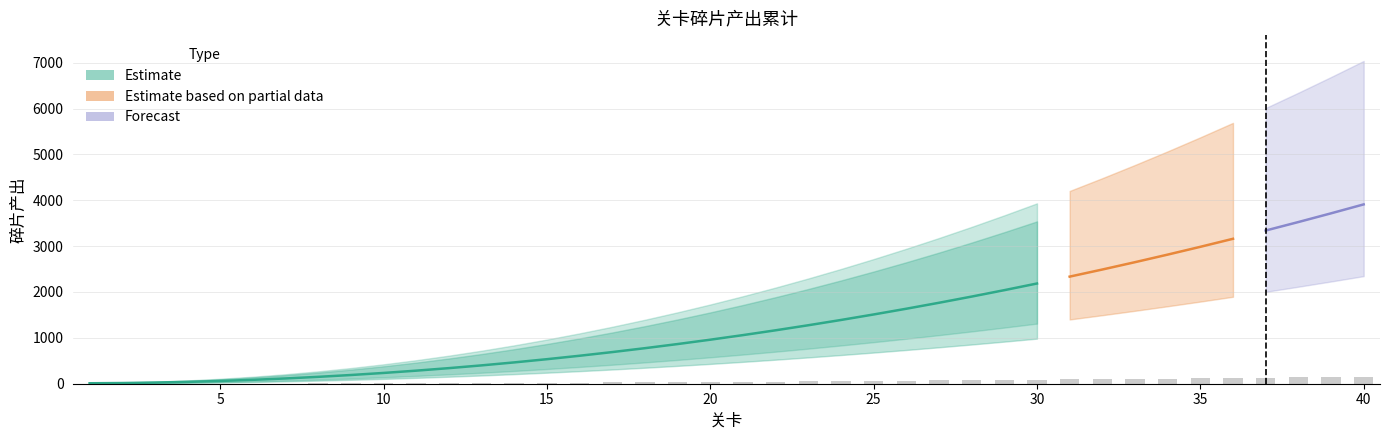

What is the sum of the values at 2 and 25?

61.0